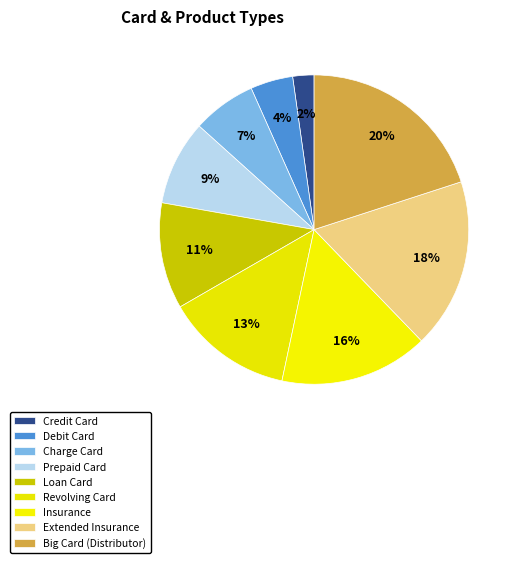

Which category has the biggest portion of the pie?

Big Card (Distributor)